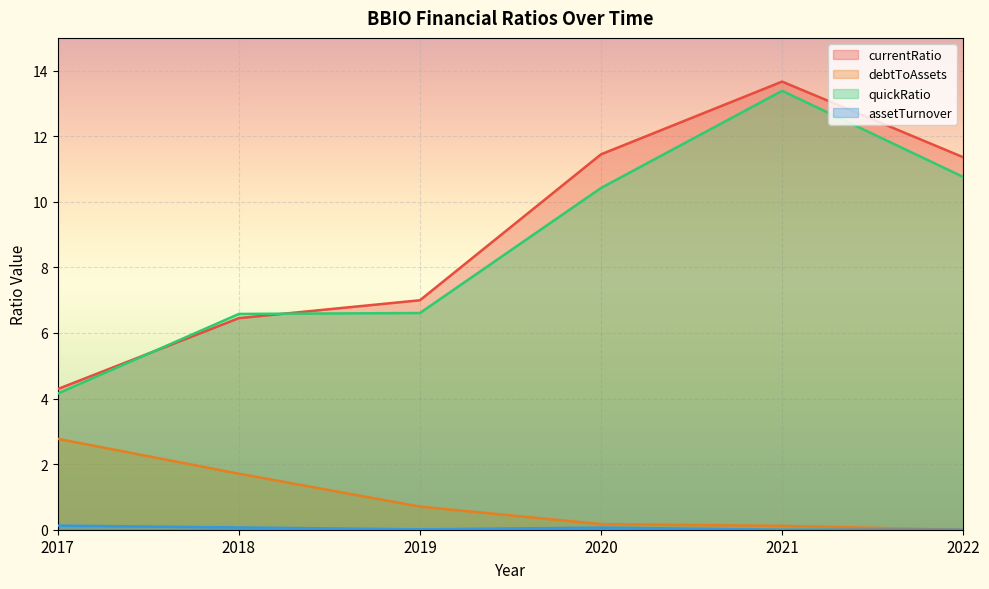

How many lines are shown in the chart?

4